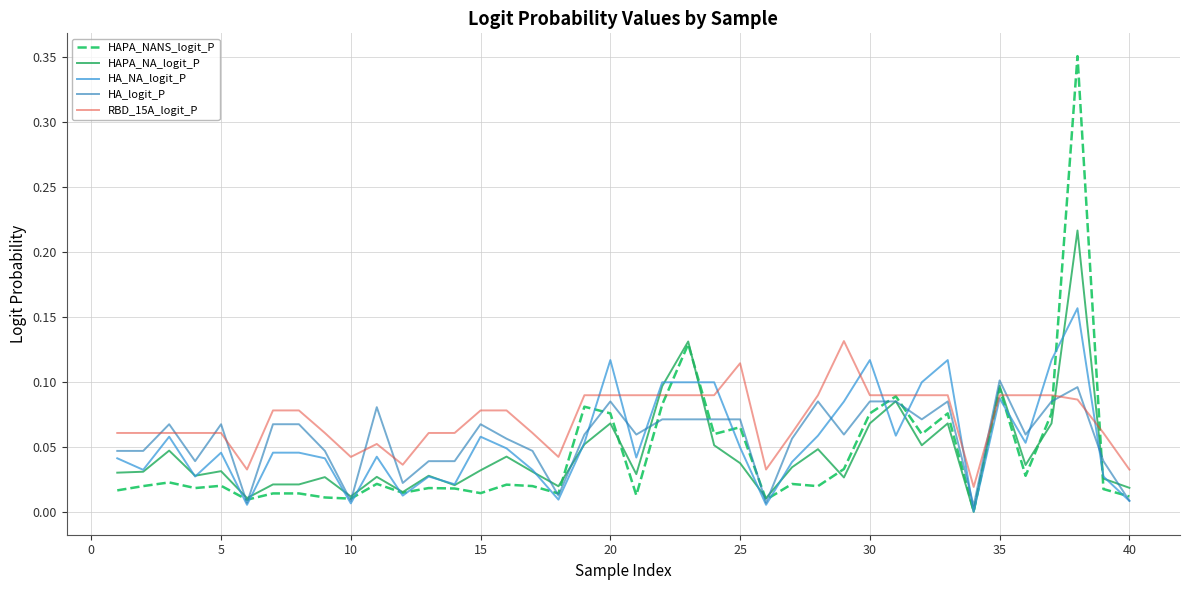

How many lines are shown in the chart?

5